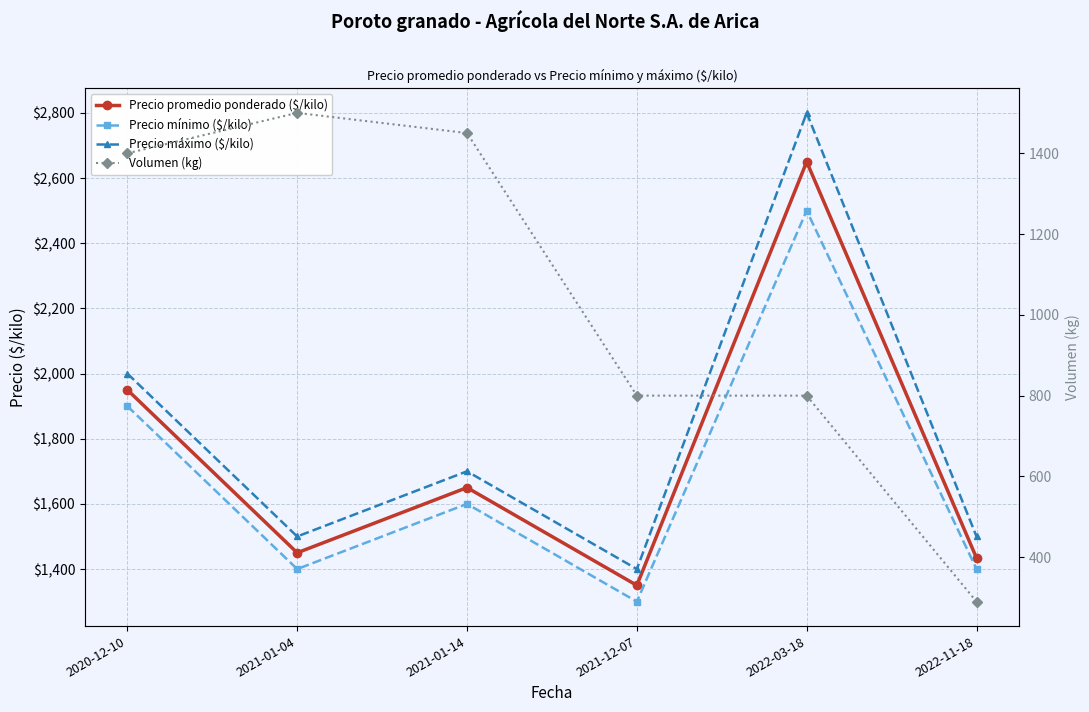

Is the value of Precio máximo ($/kilo) at 2021-01-14 greater than the value of Volumen (kg) at 2022-03-18?

Yes